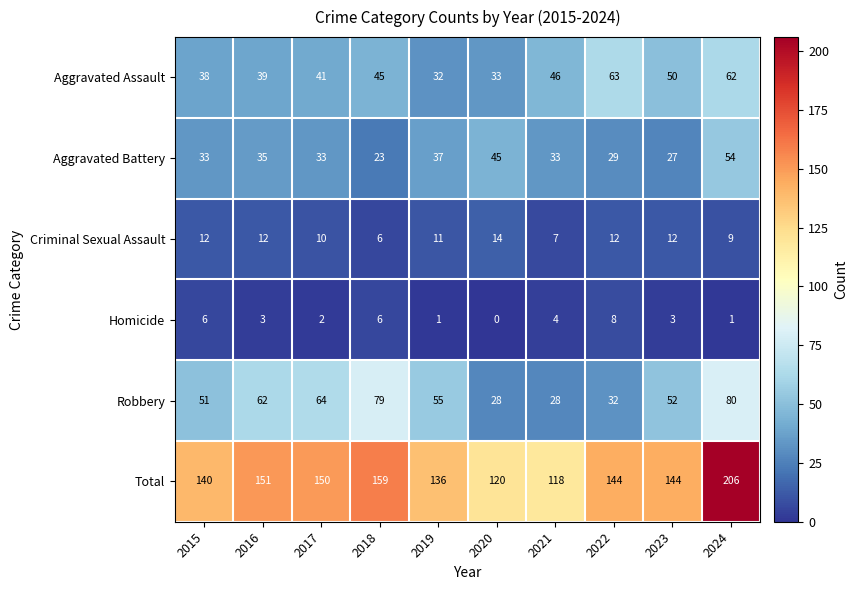

What is the maximum value shown in the chart?

206